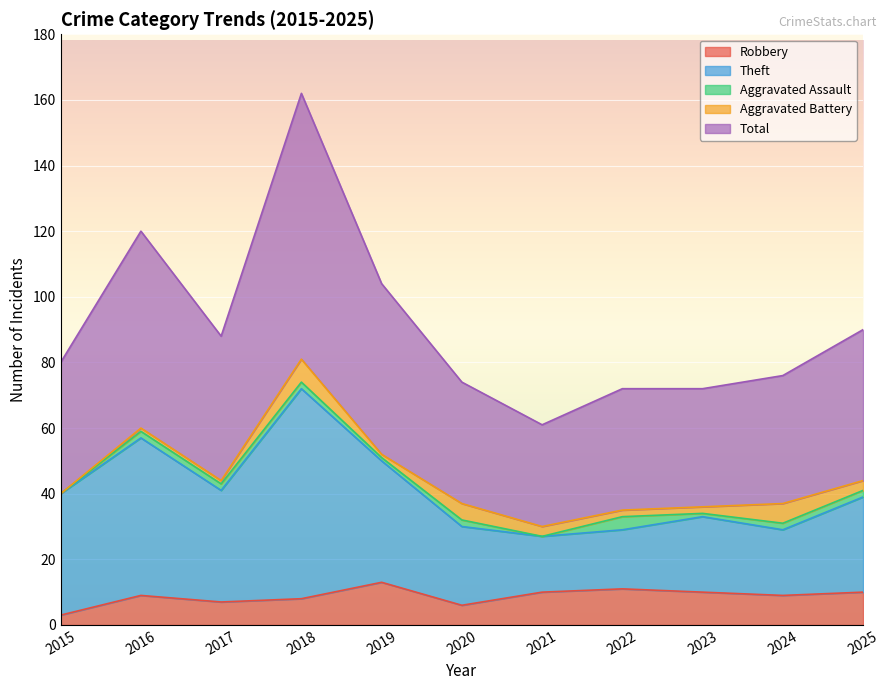

True or false: Robbery has a value of 13 at 2019.

True